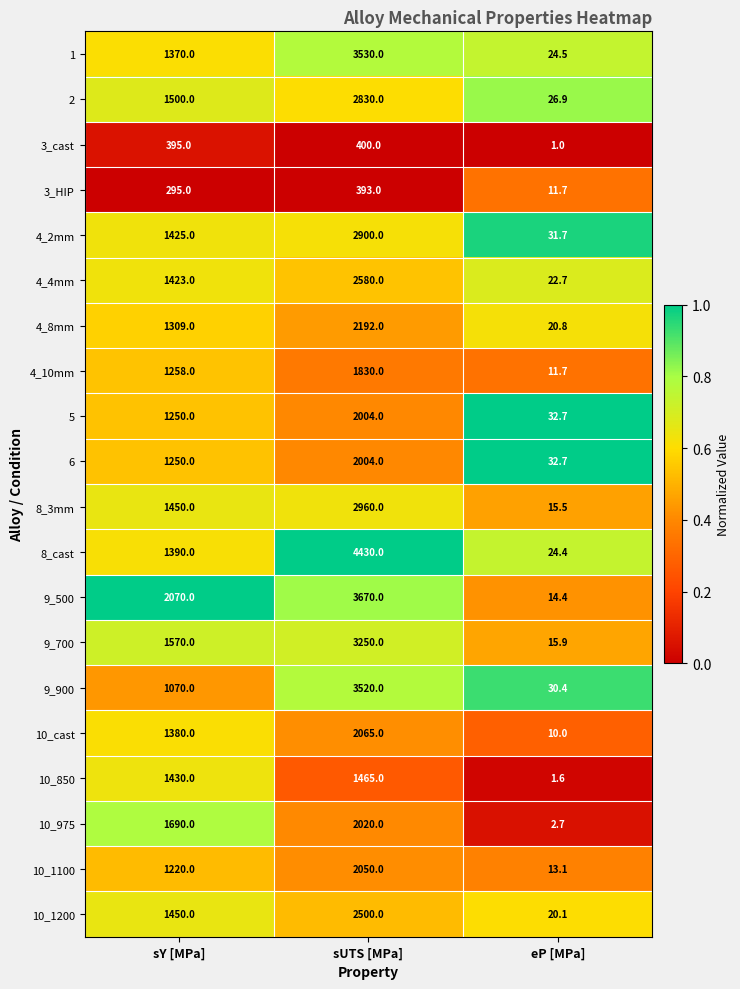

What value does the 1 series have at eP [MPa]?

24.5